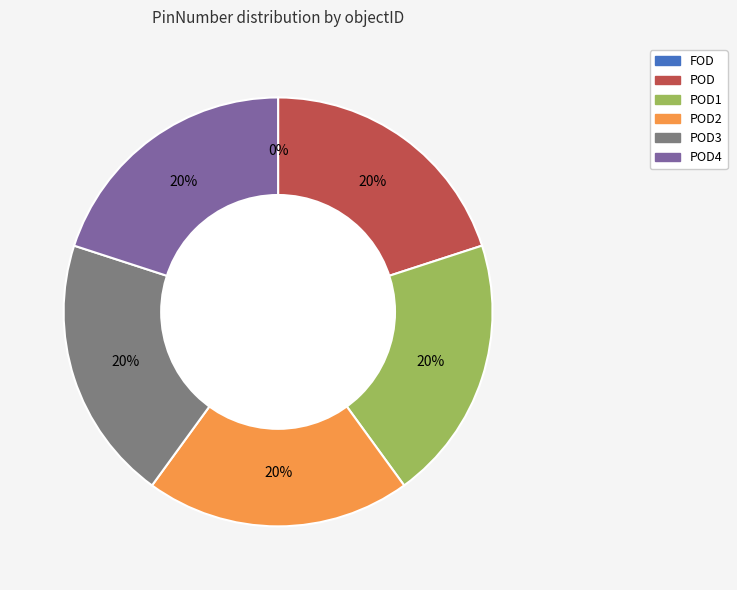

How many segments does this pie chart have?

6